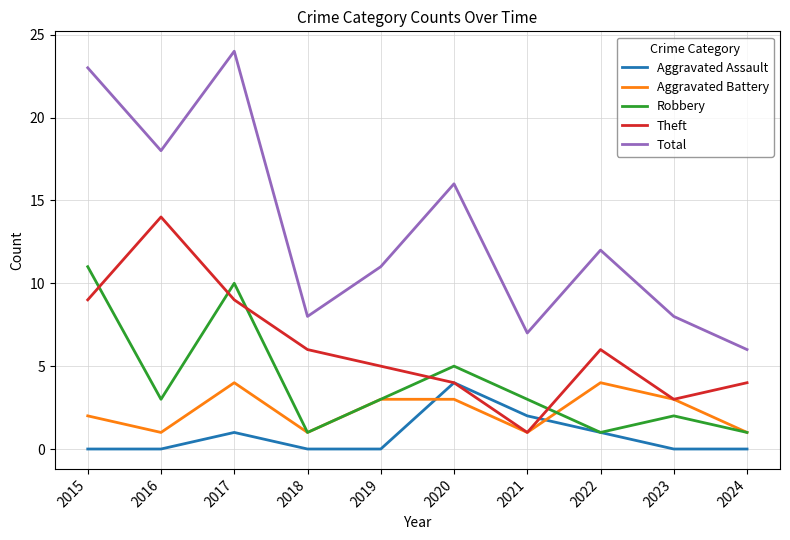

Count the number of data series in this chart.

5